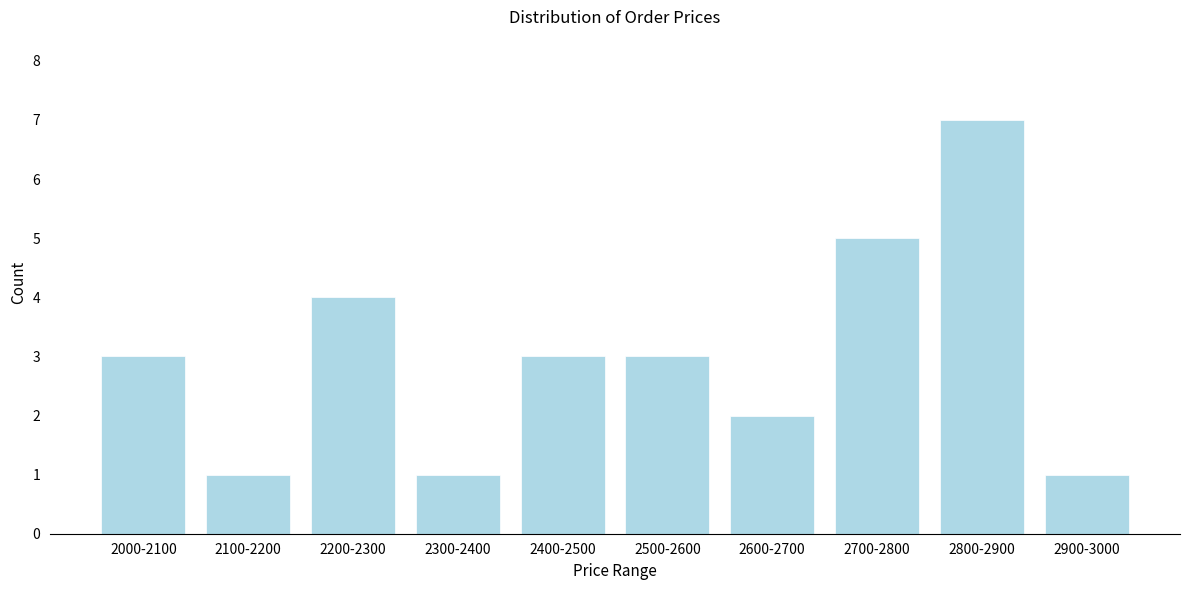

Reading right to left, extract all data points from this chart.

1	7	5	2	3	3	1	4	1	3